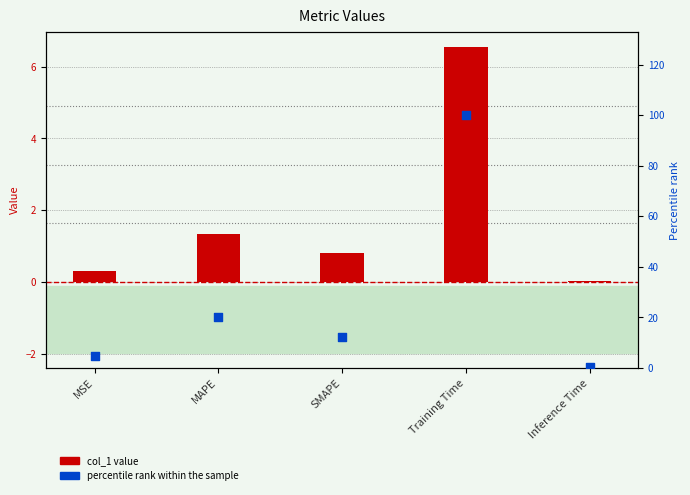

Which series contains the highest Y value?

percentile rank within the sample